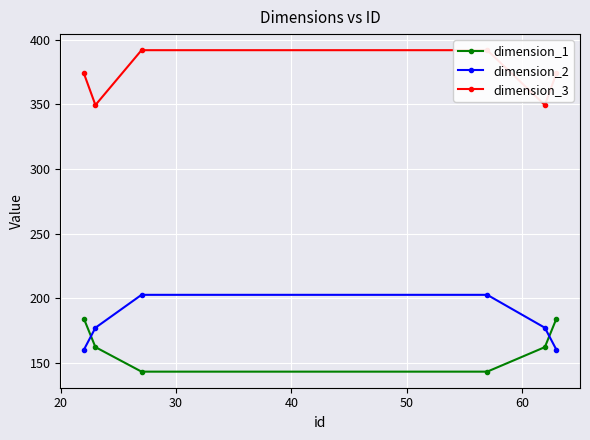

True or false: dimension_1 has more than 2 points higher than both neighbors.

False